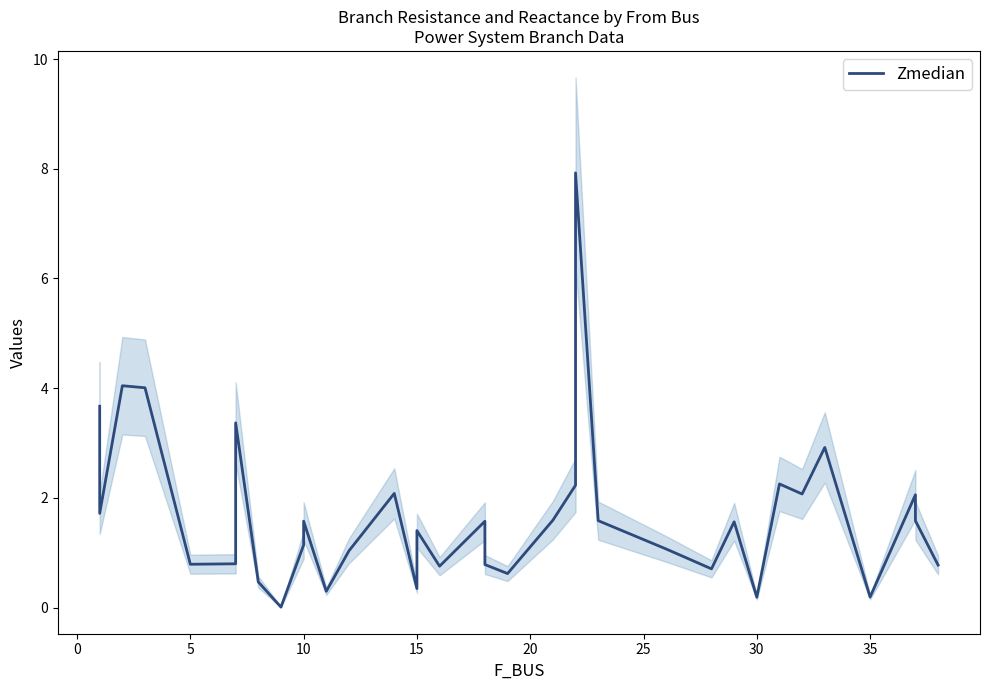

The value at −5 is 6.5. True or false?

False